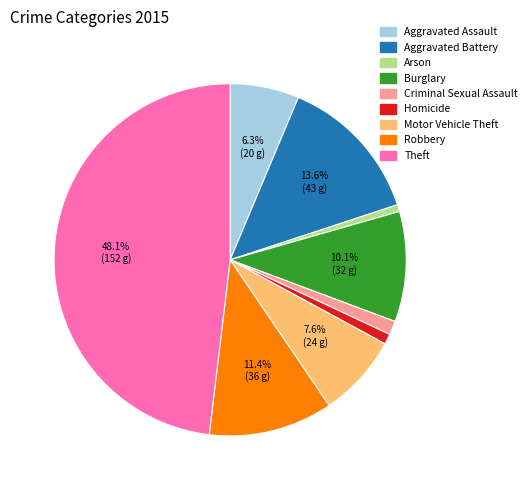

Count the number of slices in the pie.

9